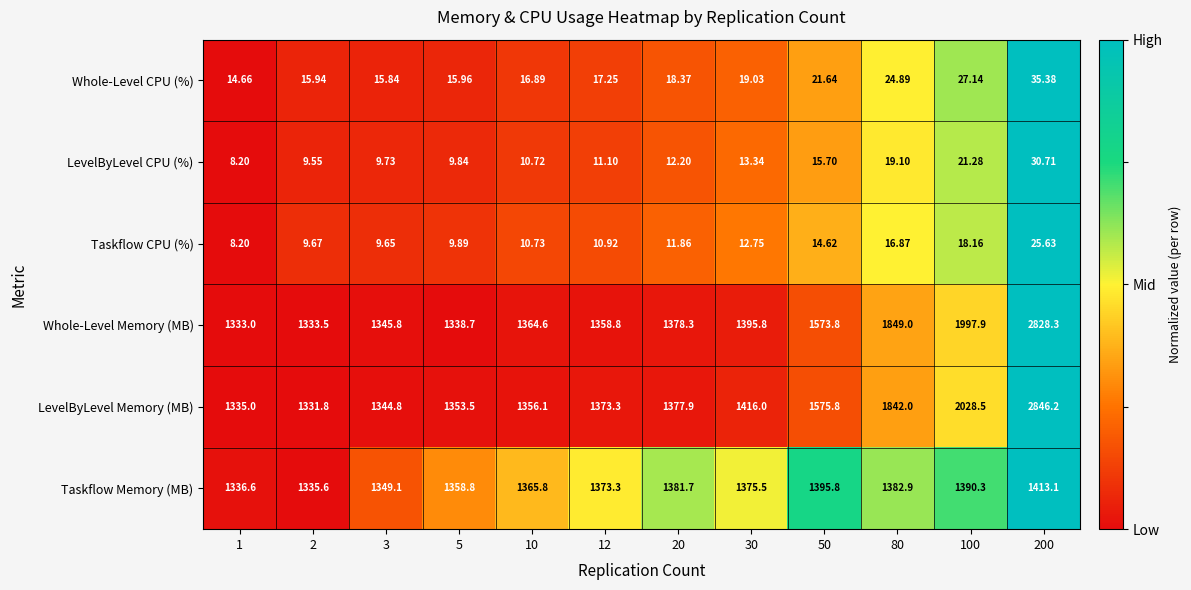

What is the difference between the highest and lowest values at 12?

1362.4